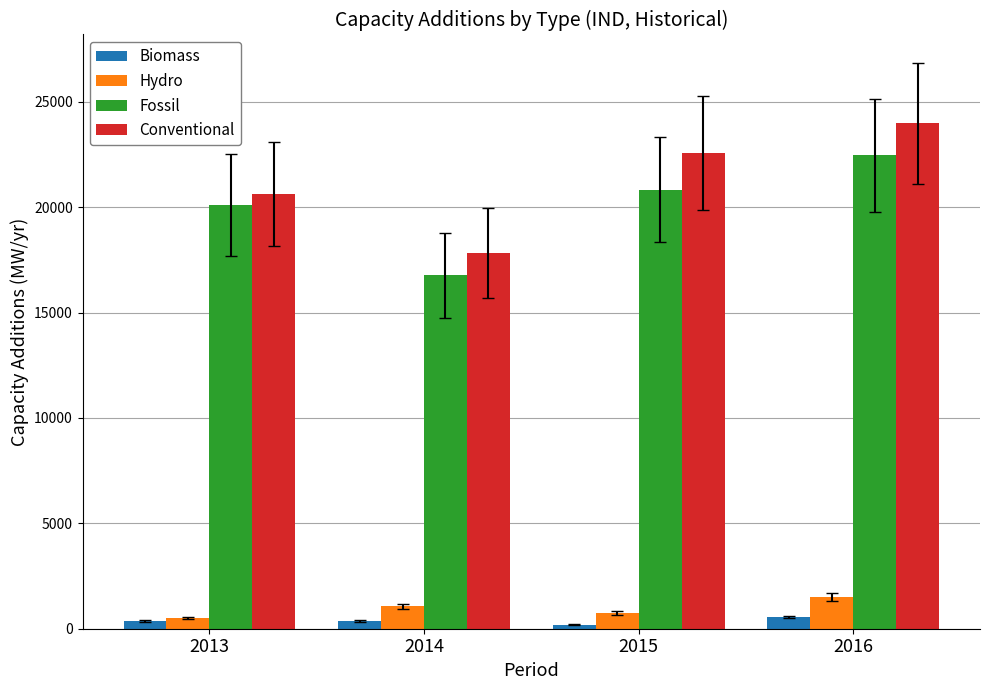

Which category has the highest value in the Conventional series?

2016